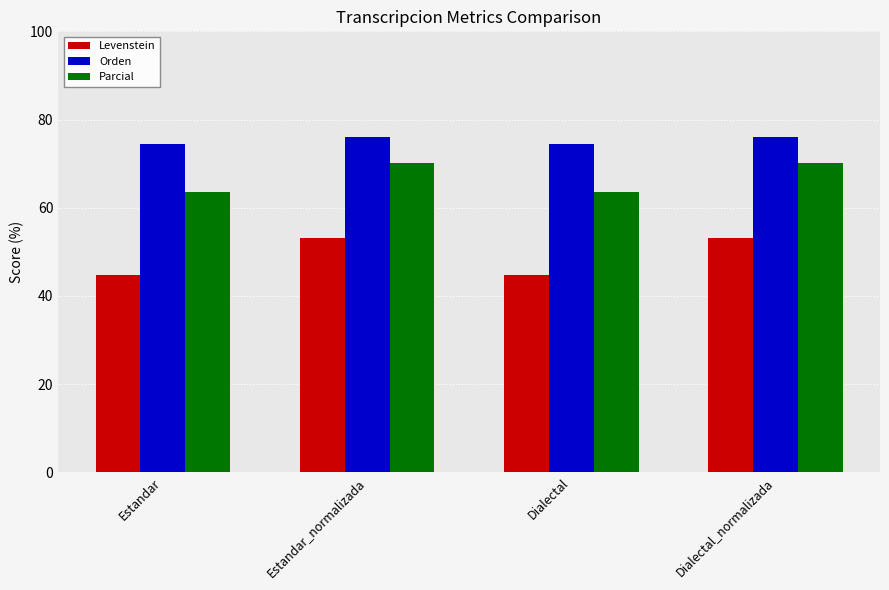

What is the sum of all Parcial values?

267.3